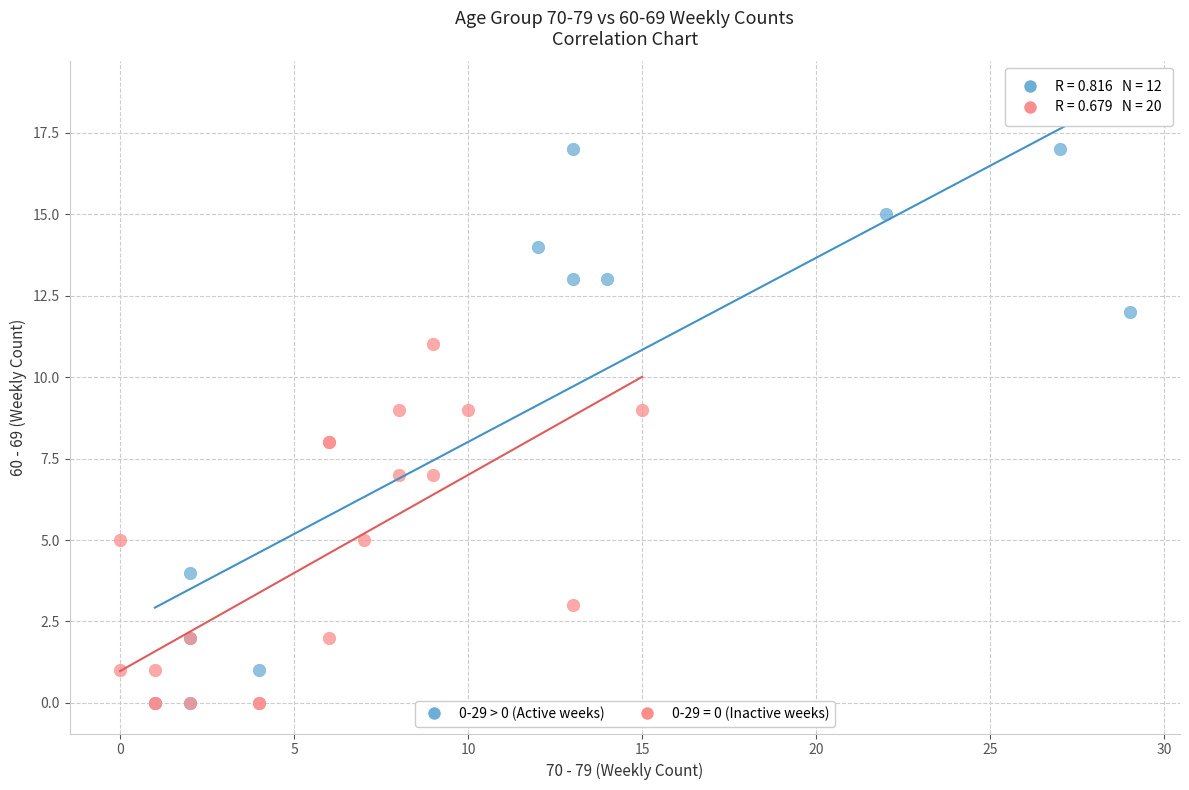

Which series reaches the maximum Y coordinate?

0-29 > 0 (Active weeks)